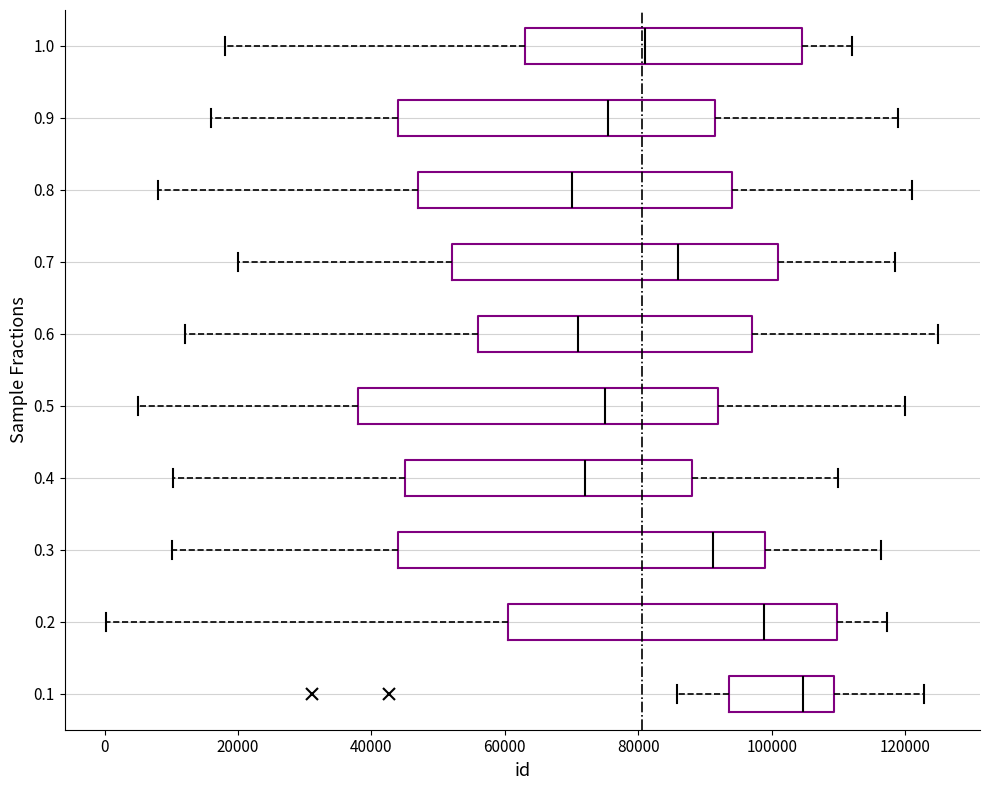

Reading bottom to top, read every box against the x-axis: the position of its median line, the range the box covers, and the ends of its whiskers. The values are not printed on the chart, so give them approximately, as read against the axis.

0.1: median 104000, box 94000 to 110000, whiskers 86000 to 122000
0.2: median 98000, box 60000 to 110000, whiskers 0 to 118000
0.3: median 92000, box 44000 to 100000, whiskers 10000 to 116000
0.4: median 72000, box 46000 to 88000, whiskers 10000 to 110000
0.5: median 76000, box 38000 to 92000, whiskers 6000 to 120000
0.6: median 72000, box 56000 to 98000, whiskers 12000 to 126000
0.7: median 86000, box 52000 to 102000, whiskers 20000 to 118000
0.8: median 70000, box 48000 to 94000, whiskers 8000 to 122000
0.9: median 76000, box 44000 to 92000, whiskers 16000 to 120000
1.0: median 82000, box 64000 to 104000, whiskers 18000 to 112000